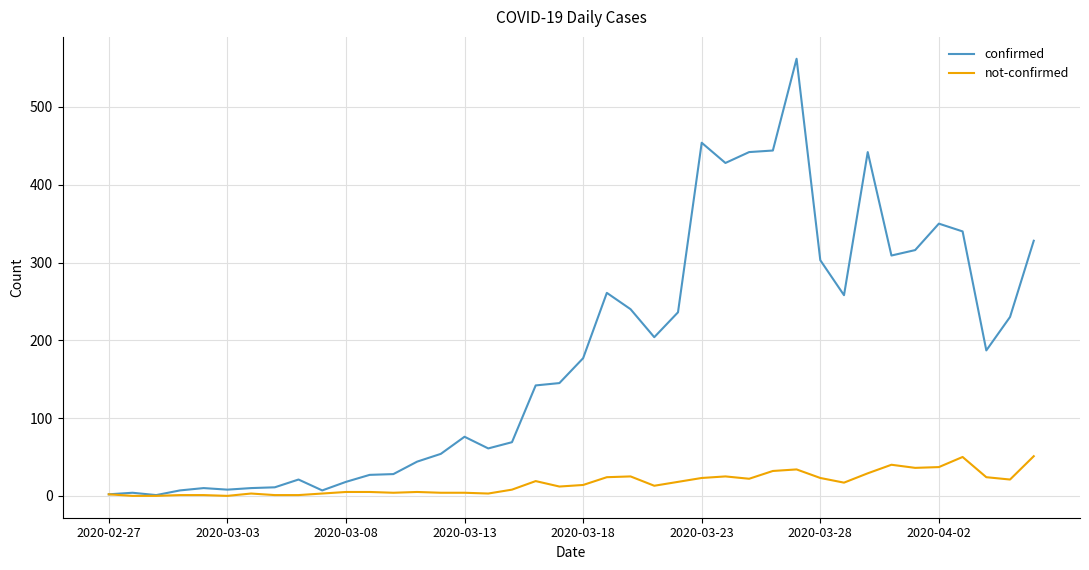

What is the maximum value shown in the chart?

562